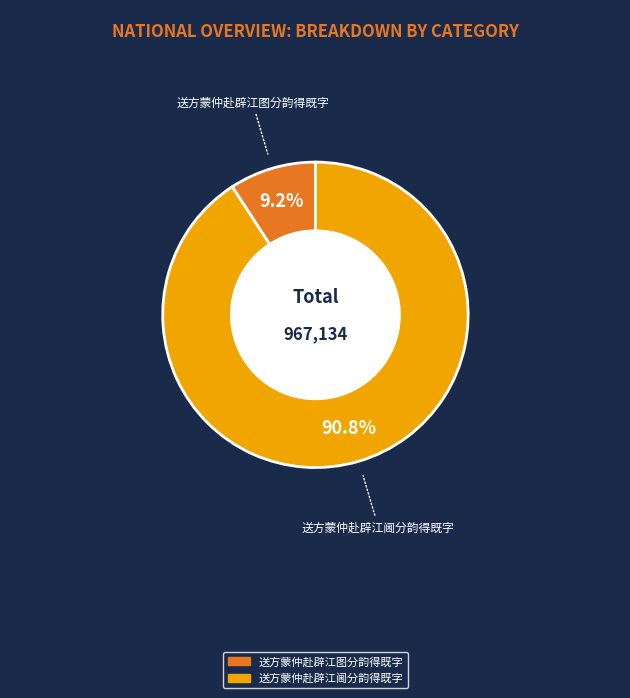

Count the number of slices in the pie.

2